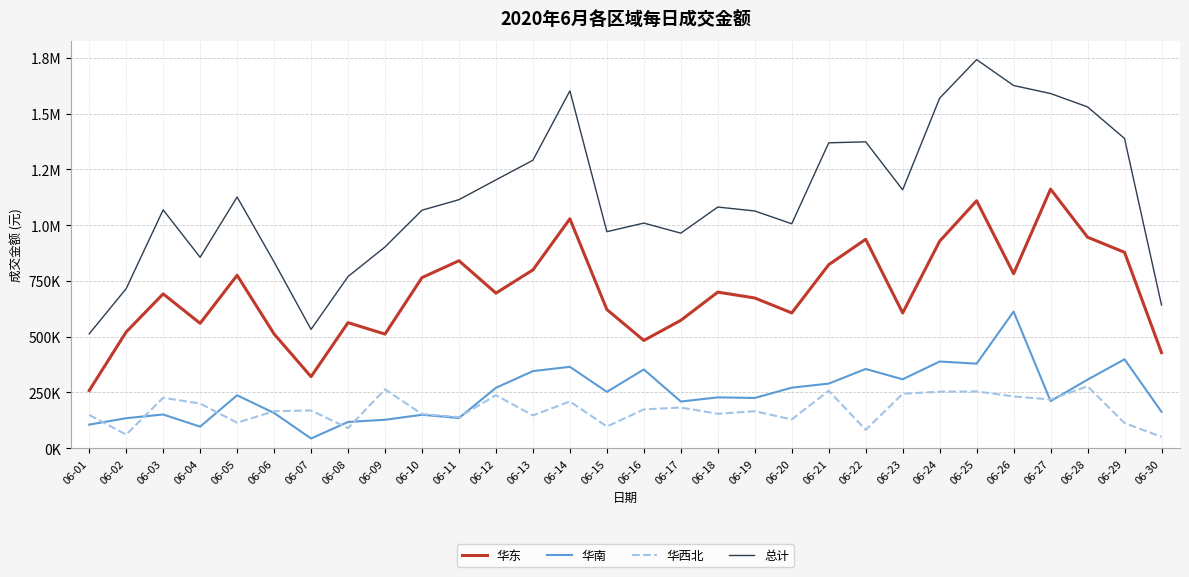

What are all the series names shown in the legend?

华东, 华南, 华西北, 总计